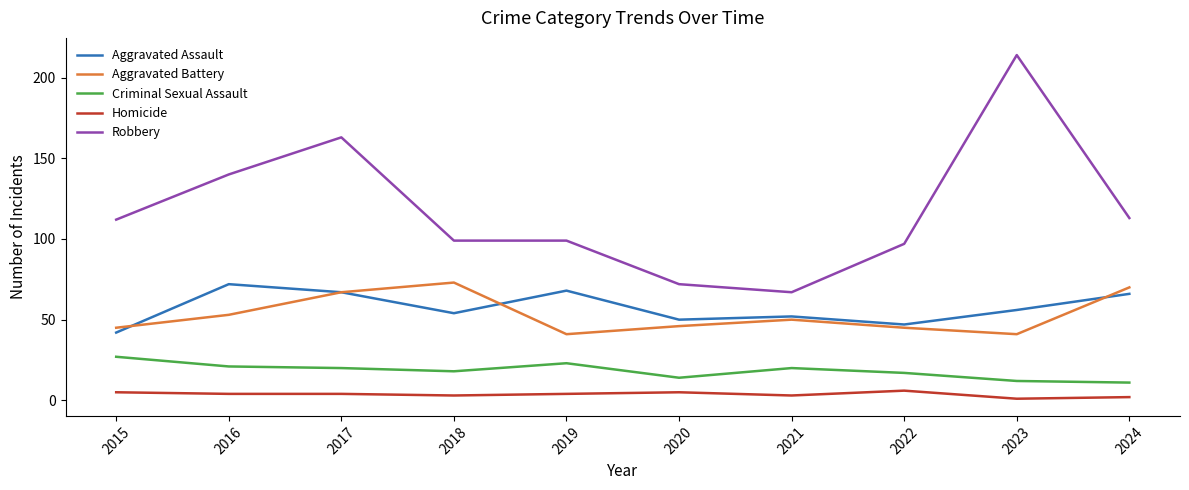

What is the approximate value of Aggravated Assault at 2021, to the nearest 5?

50